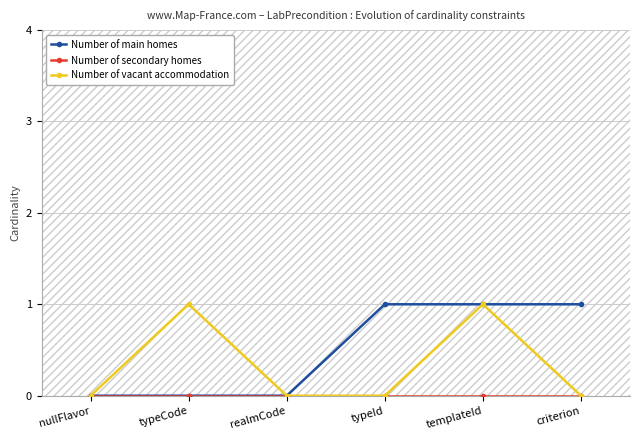

Is the value of Number of vacant accommodation at nullFlavor greater than the value of Number of main homes at typeId?

No